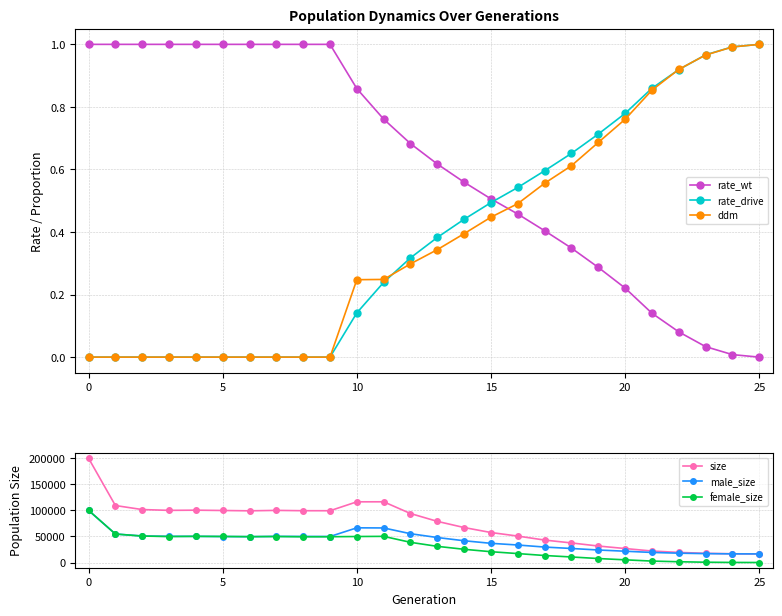

True or false: size and rate_wt intersect in this chart.

False